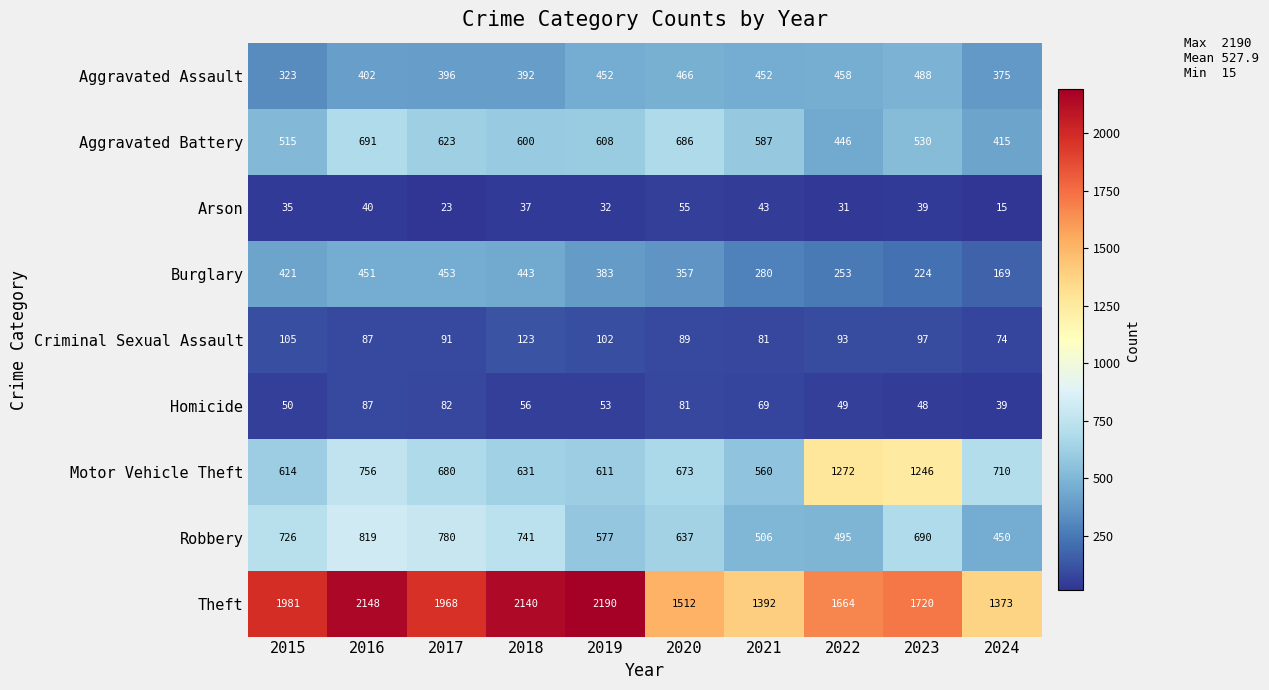

Is it true that Arson equals 37 at 2018?

True